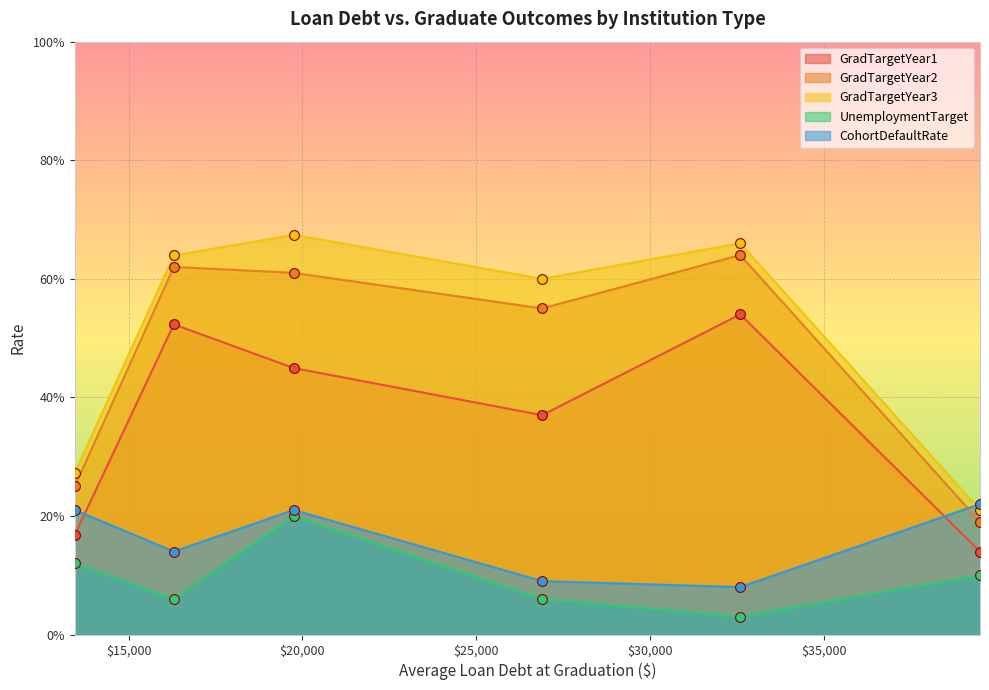

Which series has the largest total across all categories?

GradTargetYear3